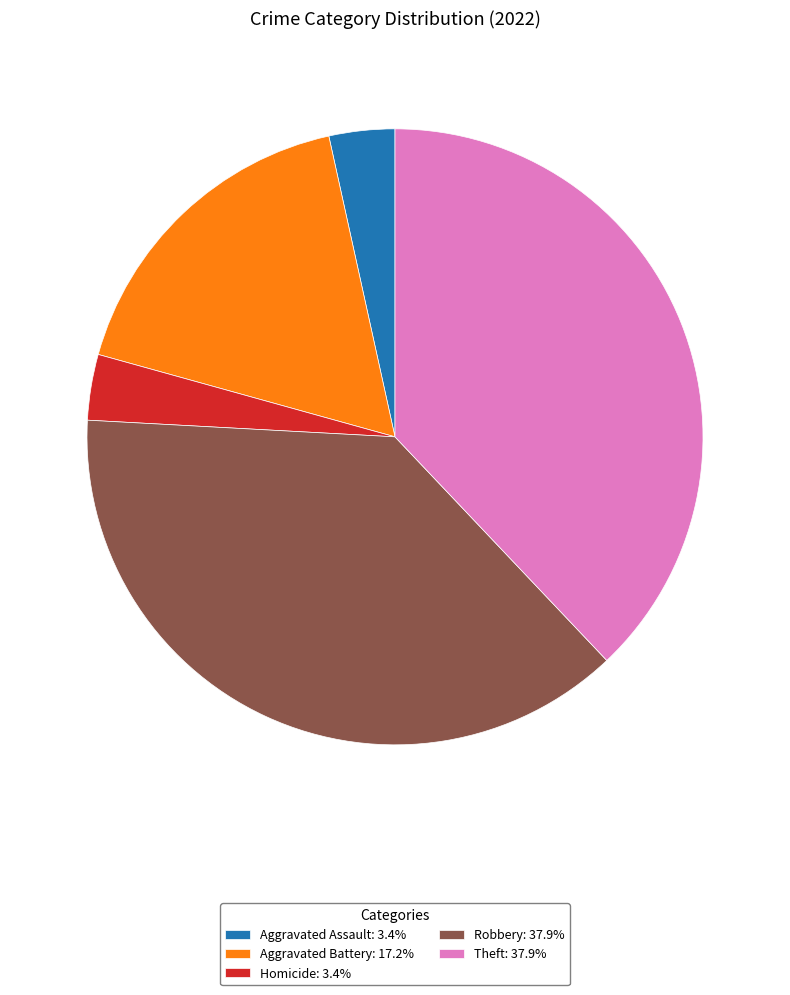

Does any single category account for the majority?

No